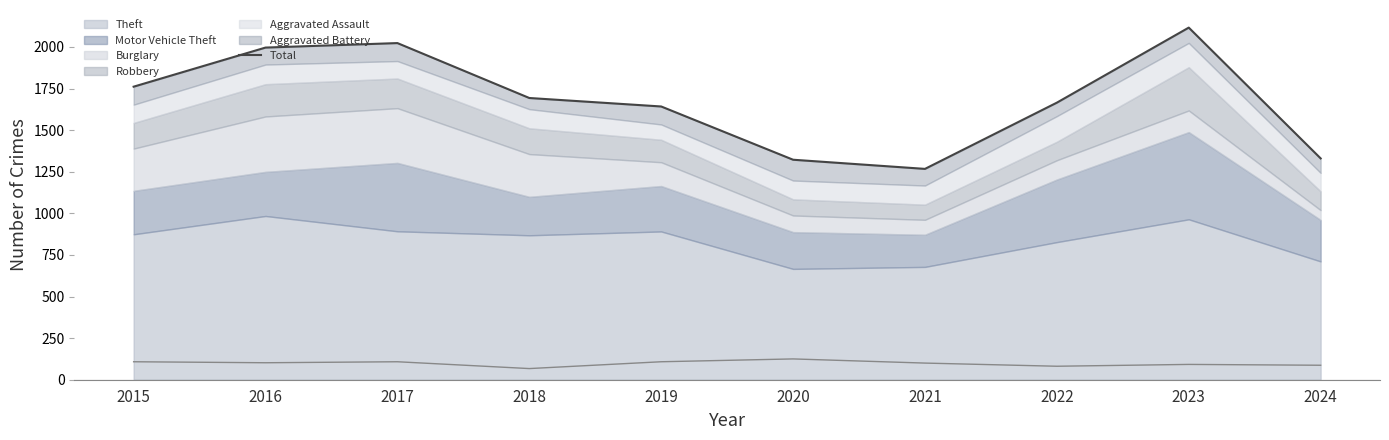

The value at 2016 is 598. True or false?

False